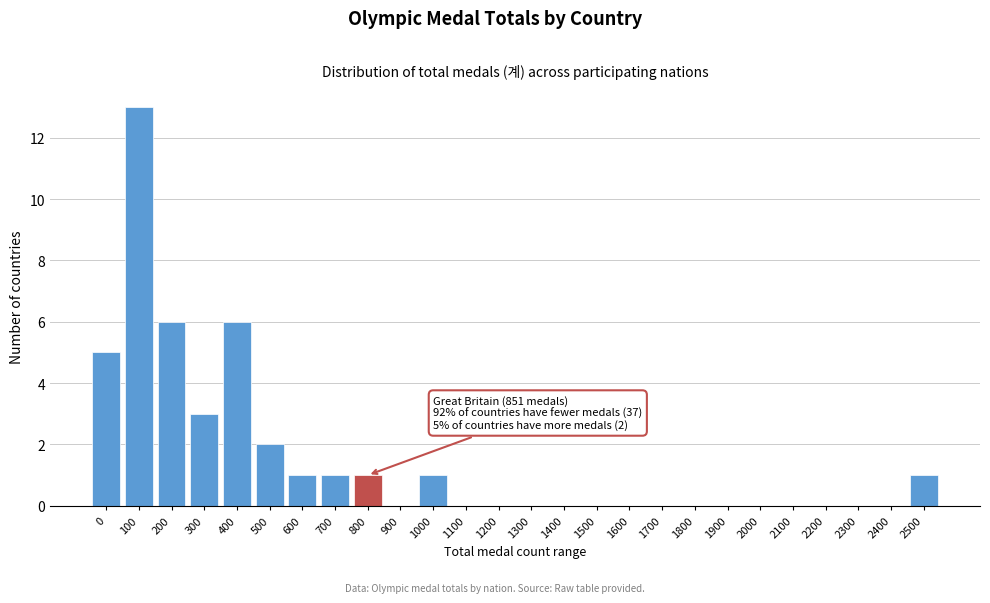

Reading left to right, list all the values displayed in this chart.

0=5	100=13	200=6	300=3	400=6	500=2	600=1	700=1	800=1	900=0	1000=1	1100=0	1200=0	1300=0	1400=0	1500=0	1600=0	1700=0	1800=0	1900=0	2000=0	2100=0	2200=0	2300=0	2400=0	2500=1